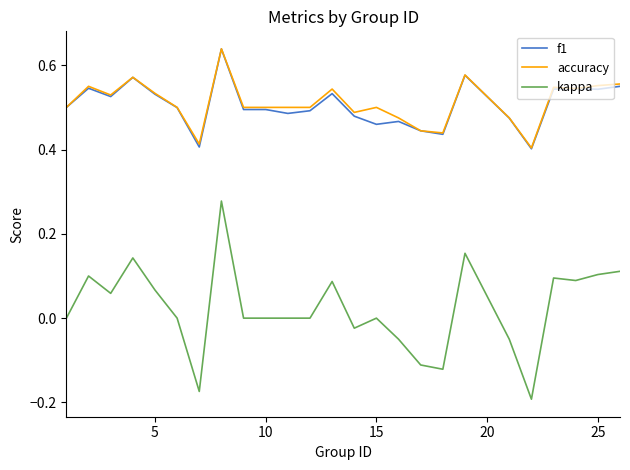

How many categories are shown in the chart?

25